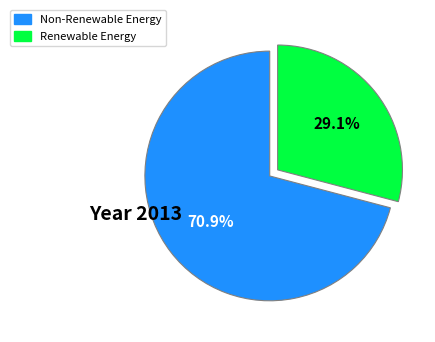

Does any single category account for the majority?

Yes